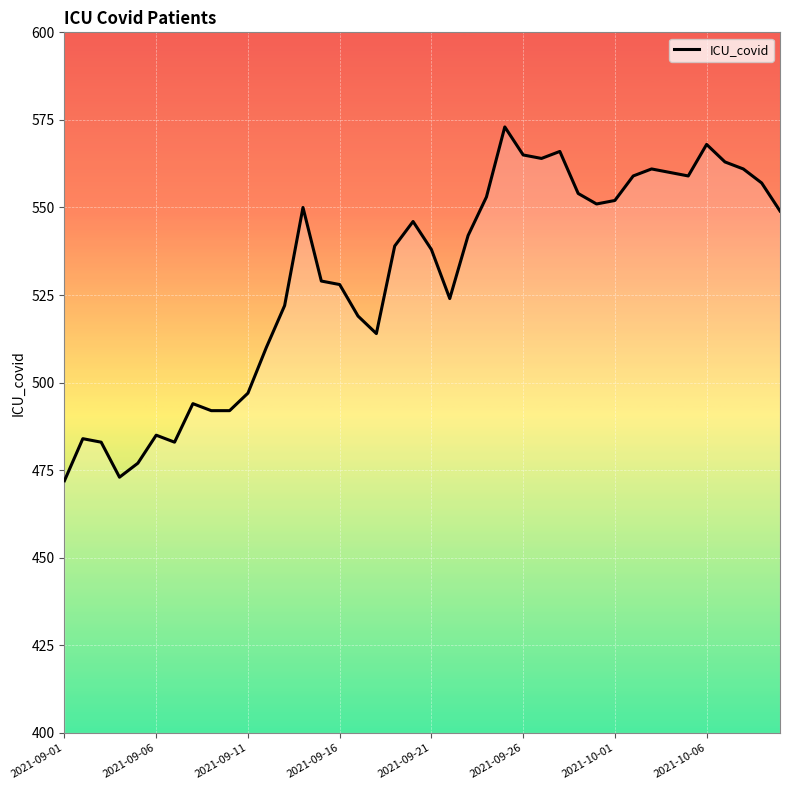

Reading right to left, transcribe all the data shown in this chart.

549	557	561	563	568	559	560	561	559	552	551	554	566	564	565	573	553	542	524	538	546	539	514	519	528	529	550	522	510	497	492	492	494	483	485	477	473	483	484	472